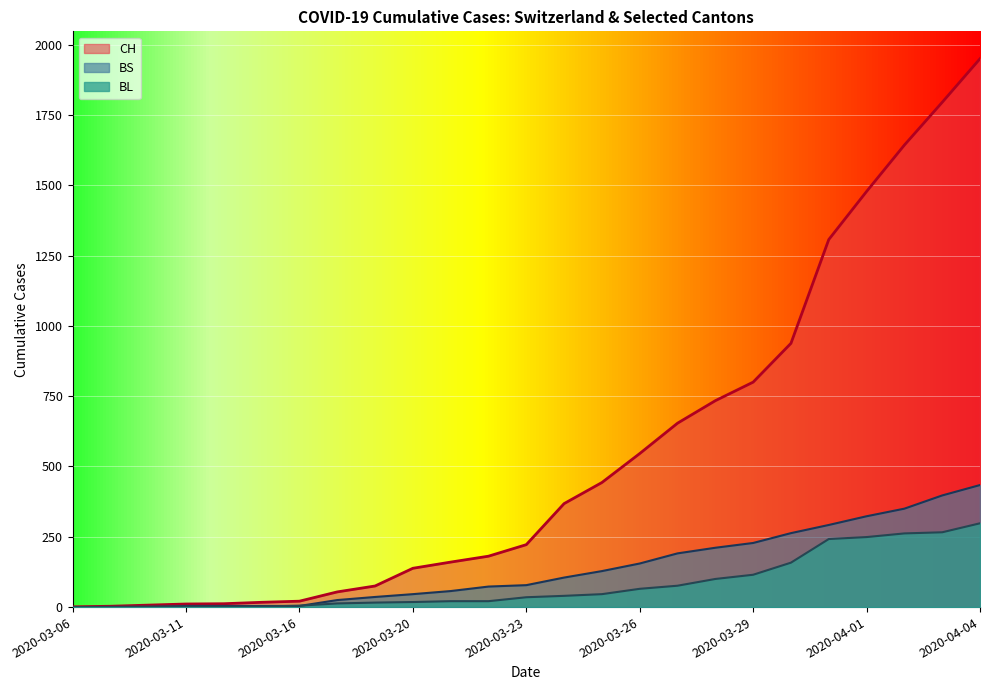

What is the label of the 4th point from the left?

2020-03-11